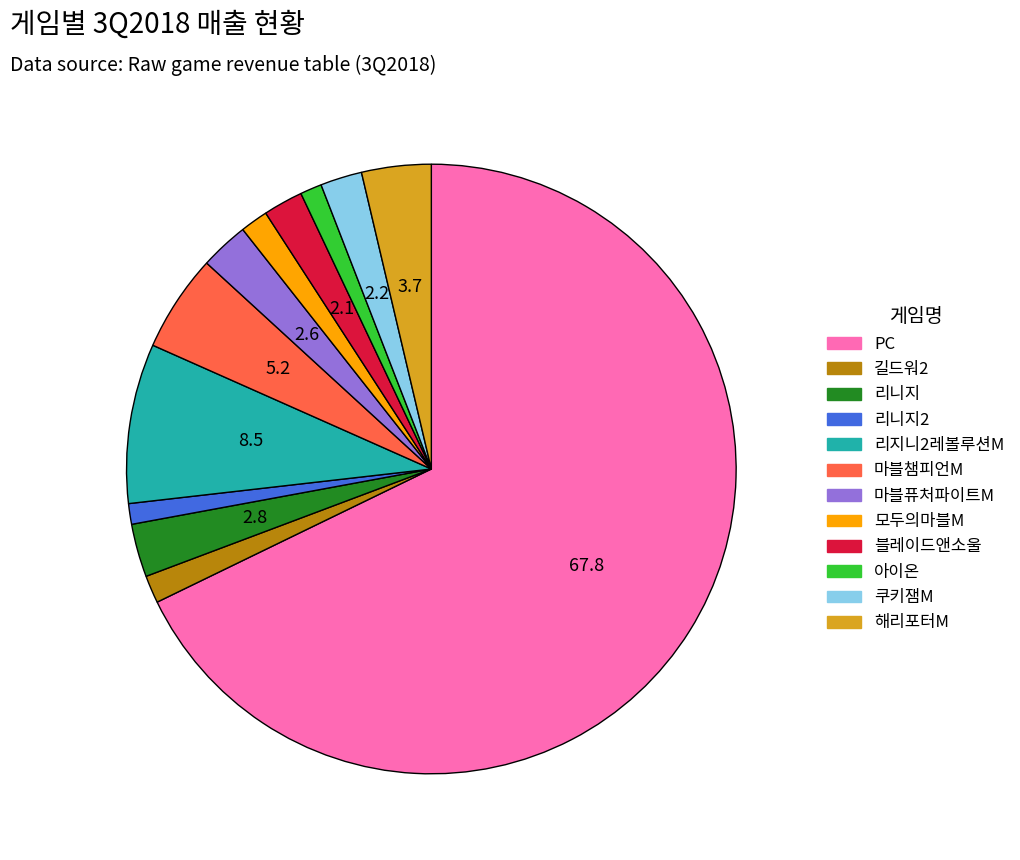

Count the number of slices in the pie.

12